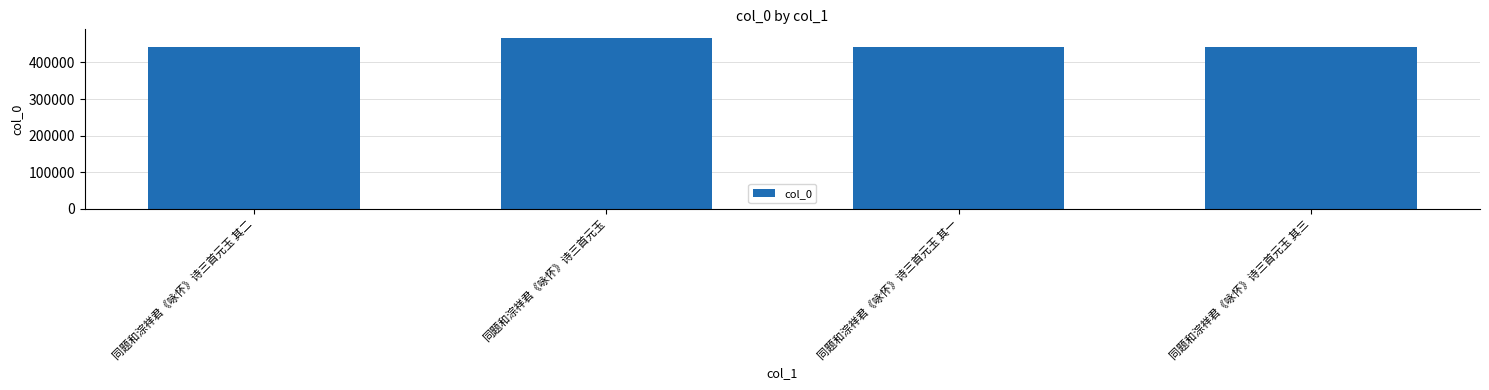

Which has a higher value, 同题和淙祥君《咏怀》诗三首元玉 其一 or 同题和淙祥君《咏怀》诗三首元玉?

同题和淙祥君《咏怀》诗三首元玉